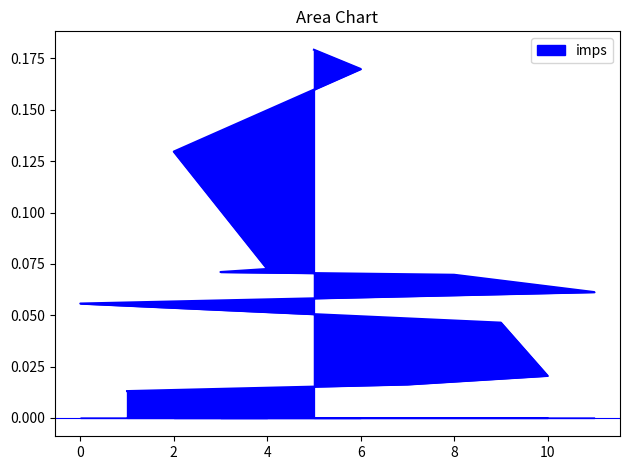

What is the value of the 4th point from the left?

0.1